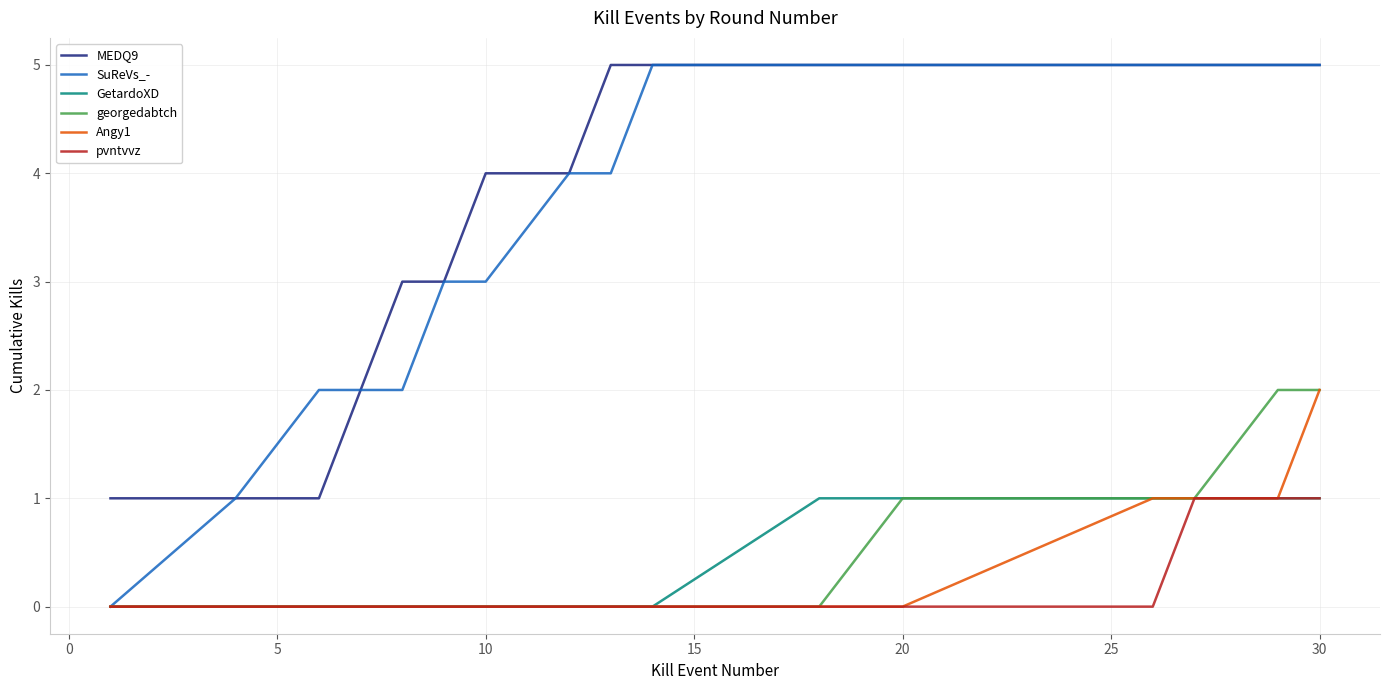

True or false: Angy1 and MEDQ9 cross at least once.

False